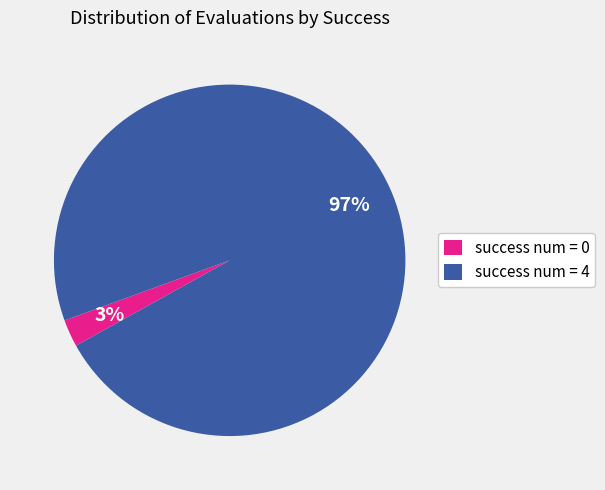

Does success num = 4 account for over 50% of the chart?

Yes